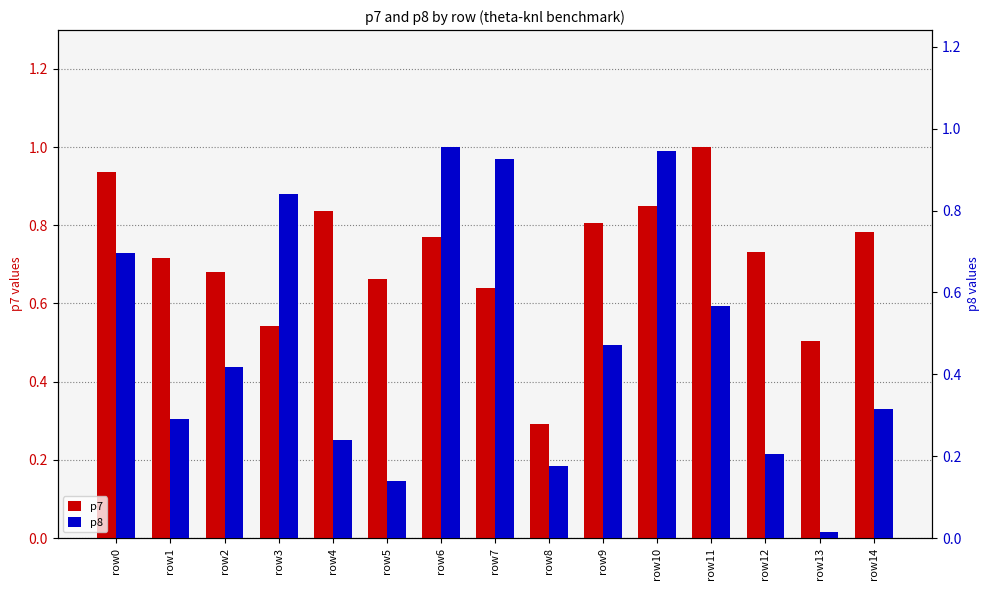

What is the total value across all series at row7?

1.6